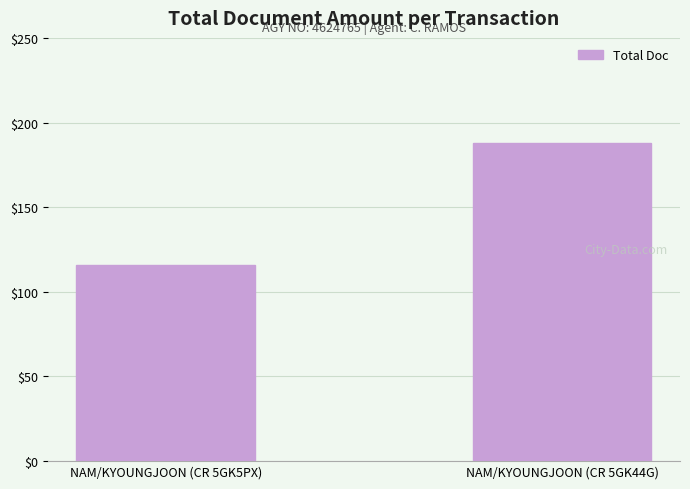

What is the difference between the values at NAM/KYOUNGJOON (CR 5GK5PX) and NAM/KYOUNGJOON (CR 5GK44G)?

72